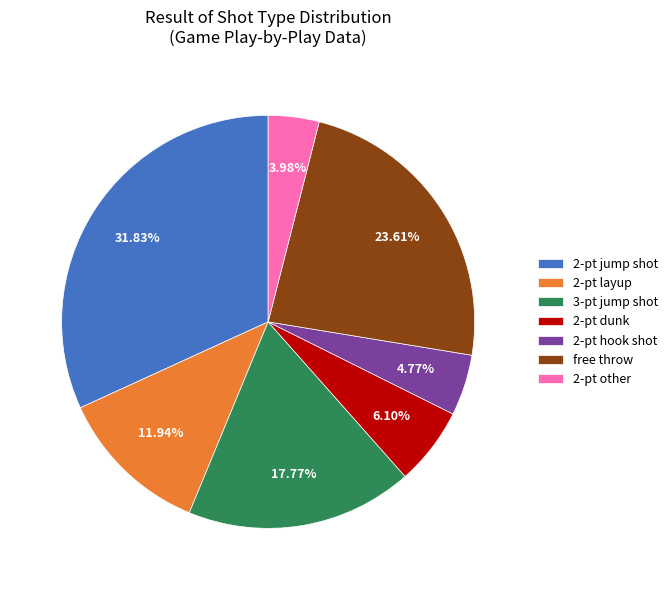

Combined, what portion of the pie is 2-pt dunk and 2-pt jump shot?

37.9%